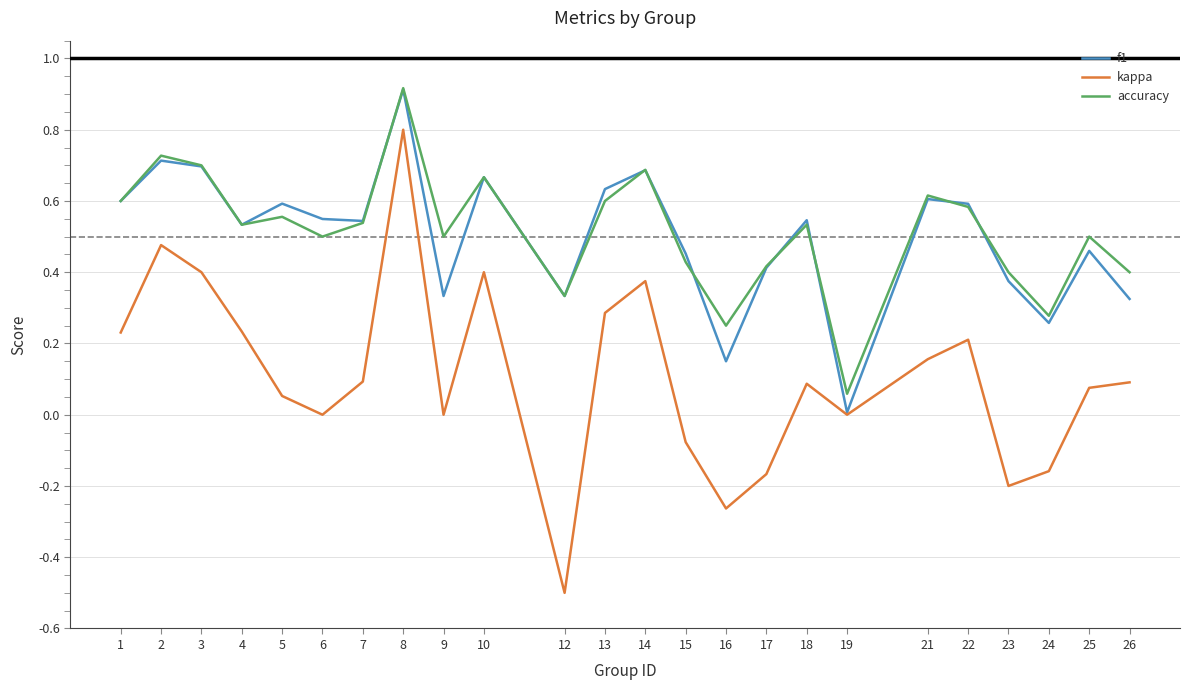

At which category does accuracy reach its first local valley?

4